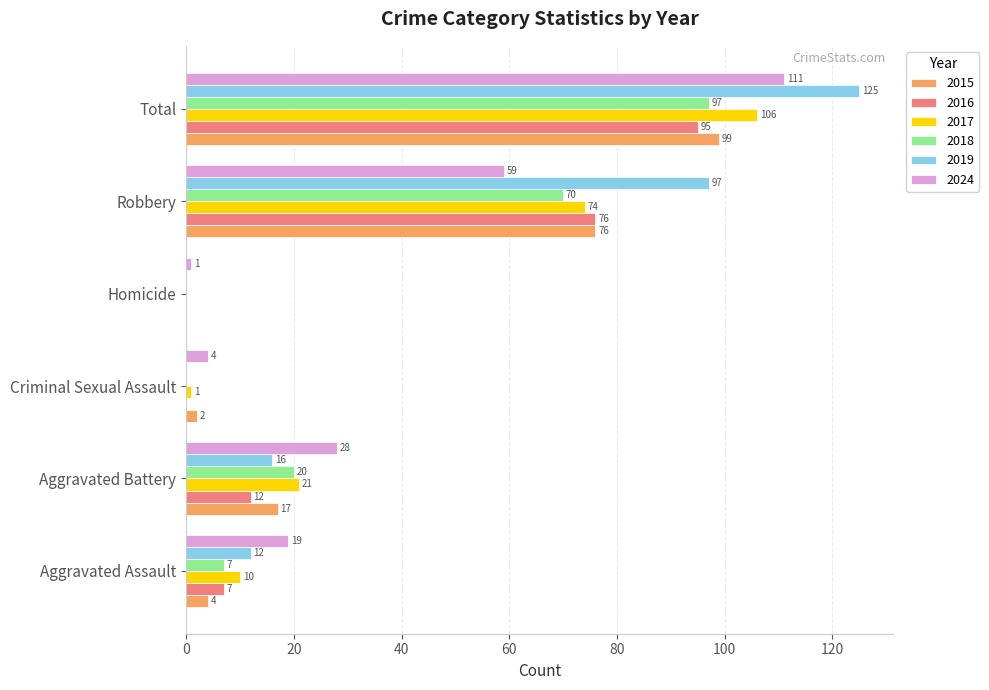

Count the number of data series in this chart.

6